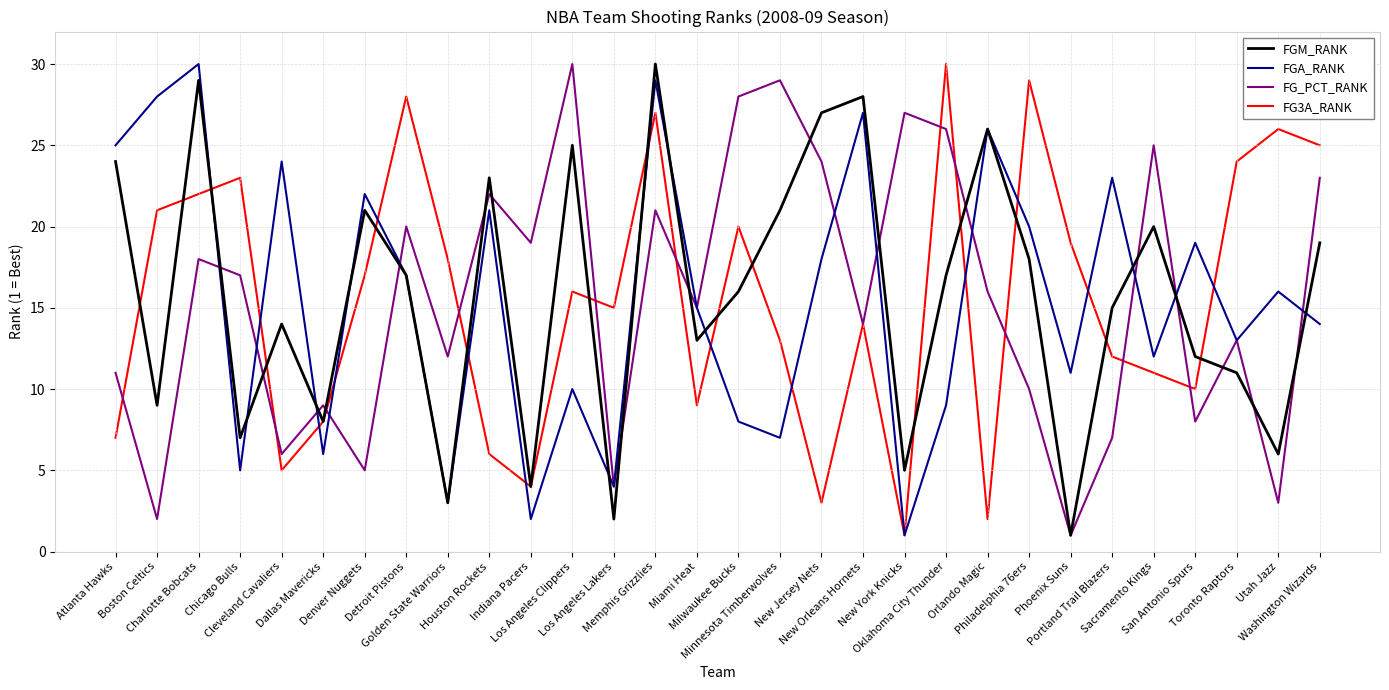

At which label does FGM_RANK first exceed 17?

Atlanta Hawks